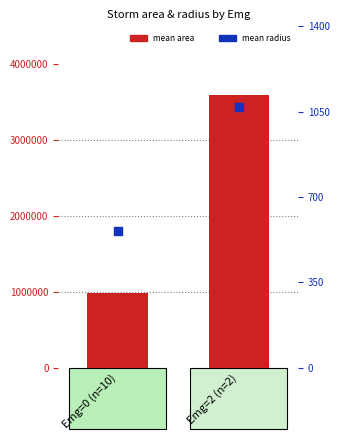

Is the value of mean area at Emg=0 (n=10) greater than the value of mean radius at Emg=0 (n=10)?

Yes